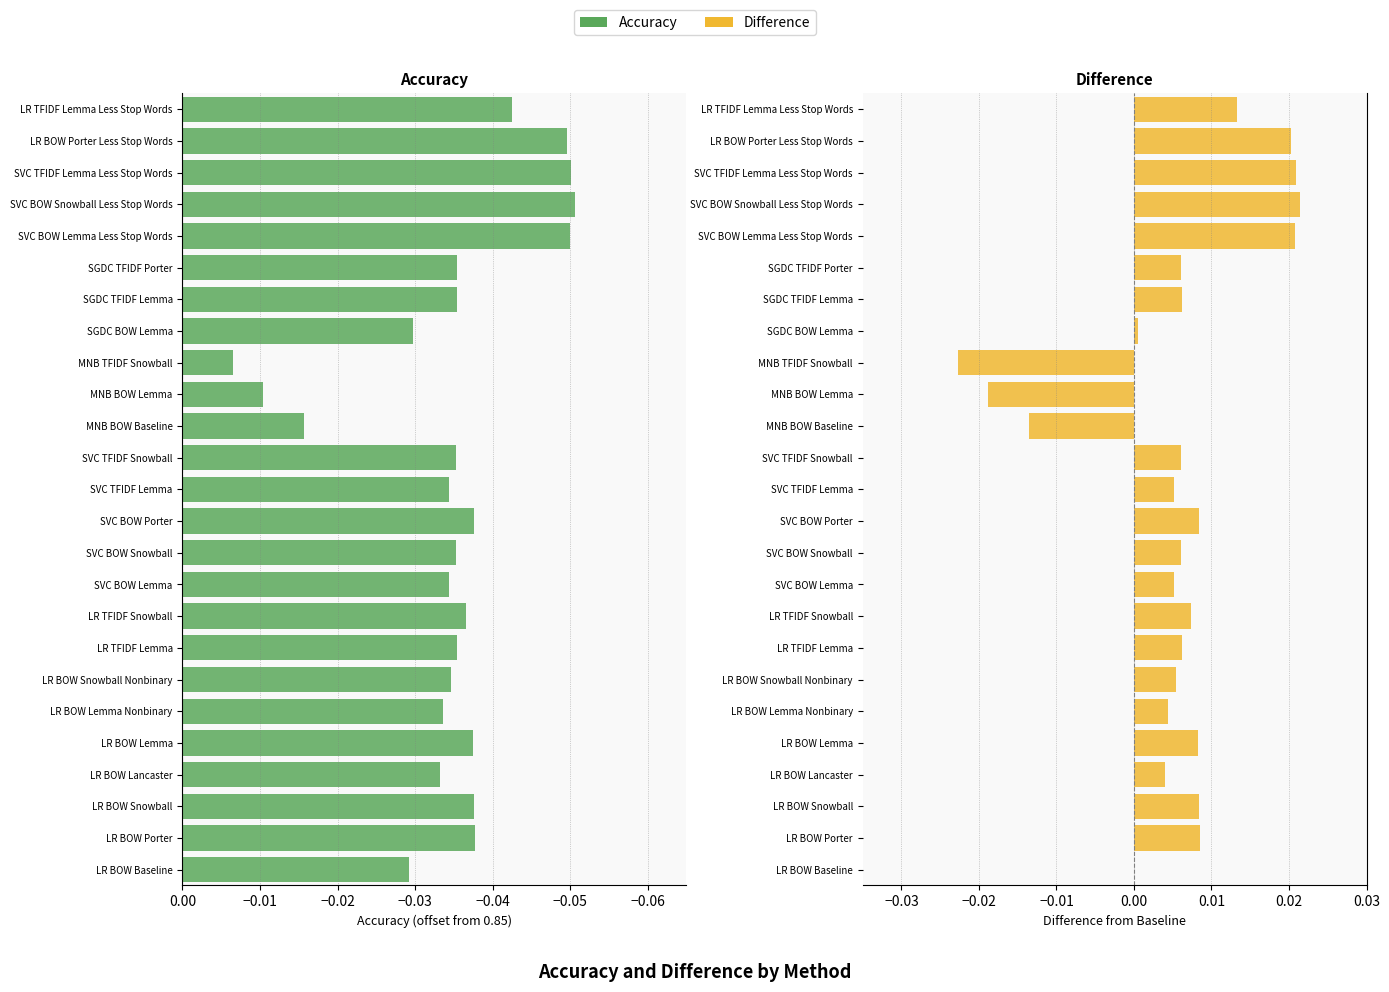

What is the sum of all Accuracy values?

-0.9